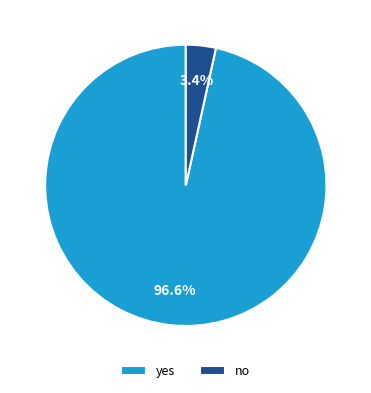

Rank the categories by value from lowest to highest.

no, yes